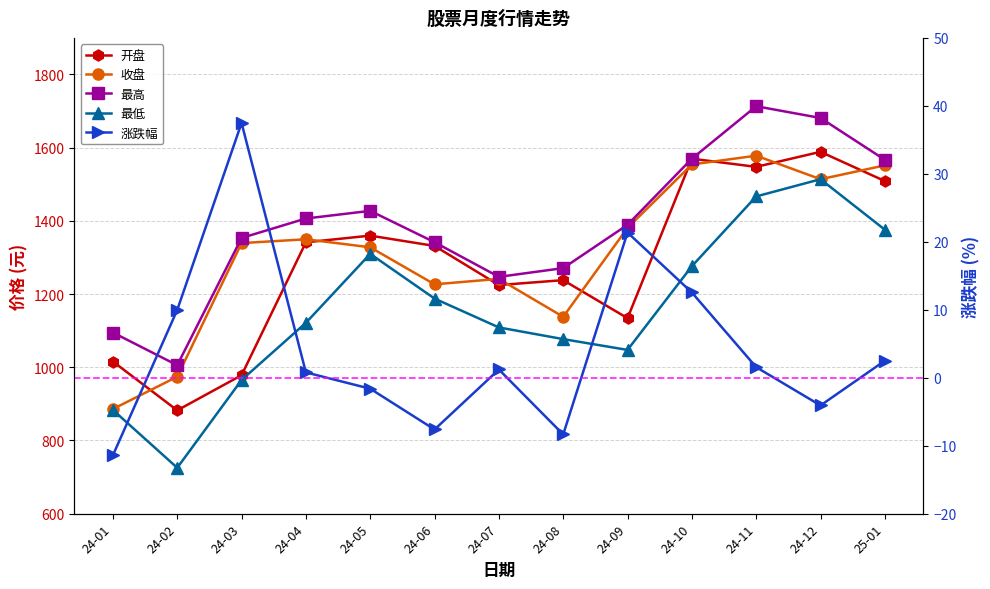

What is the total value across all series at 24-01?

3868.3